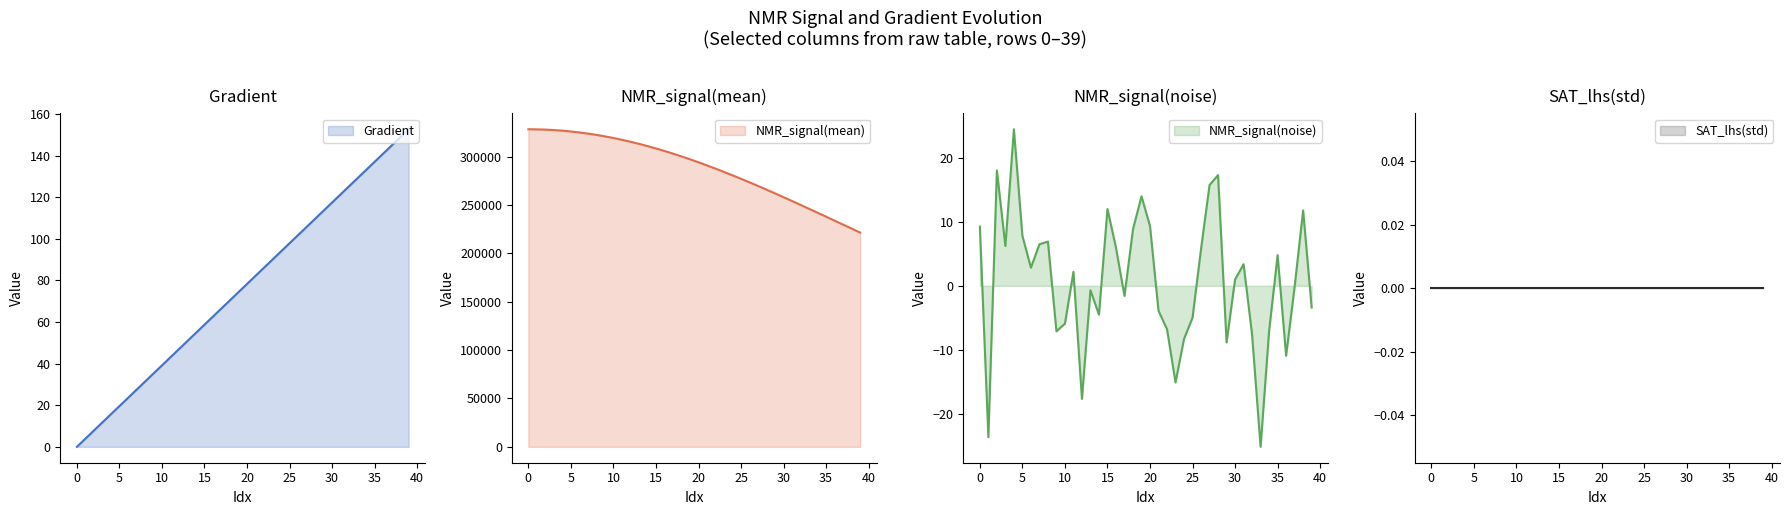

True or false: NMR_signal(mean) has more than 1 points higher than both neighbors.

False